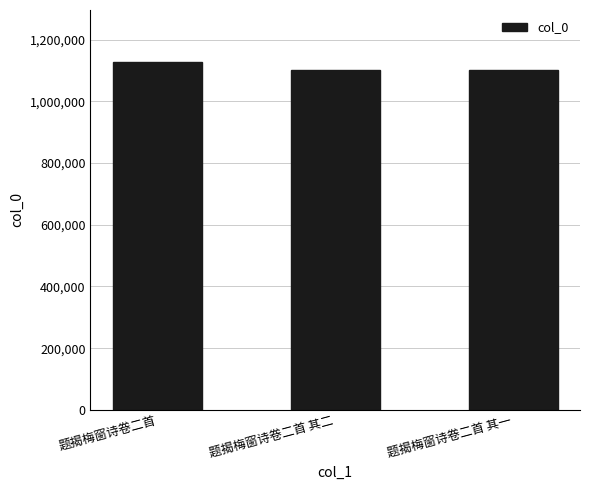

What value does the data have at 题揭梅窗诗卷二首 其二?

1101436